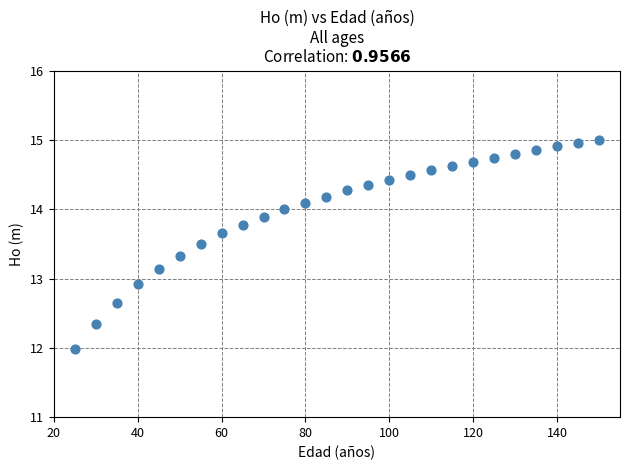

What is the range of Y values (max minus min)?

3.0